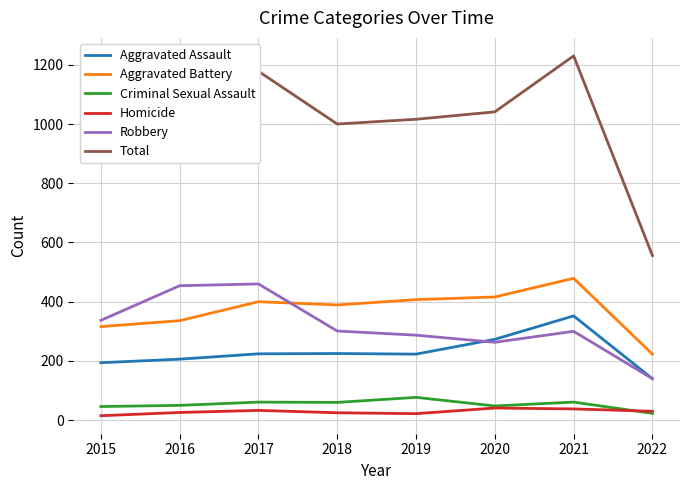

True or false: Total and Robbery intersect in this chart.

False